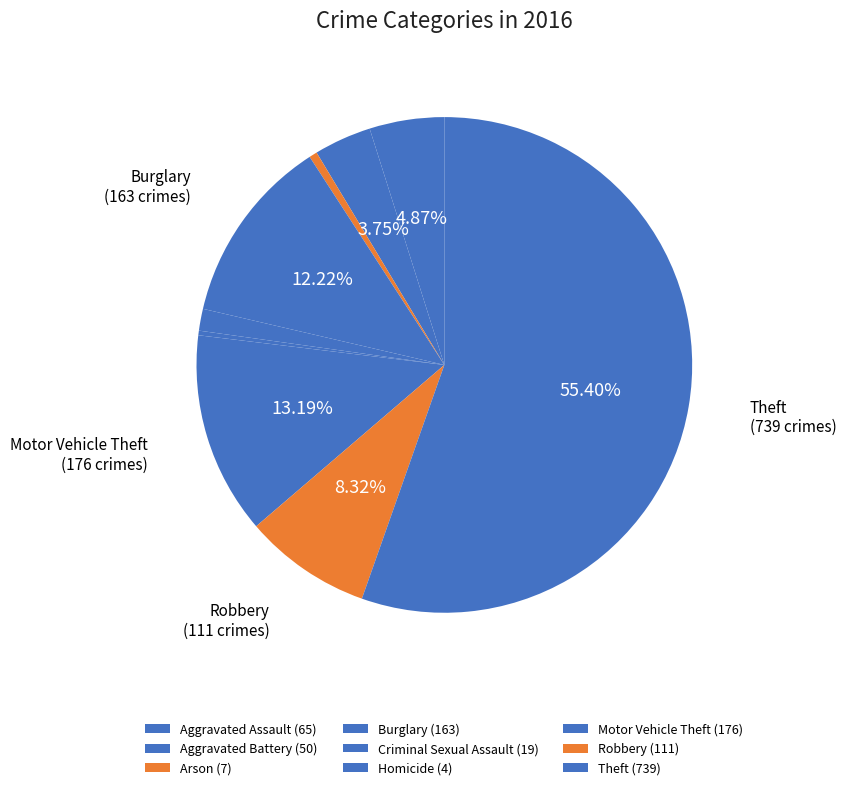

Count the number of slices in the pie.

9